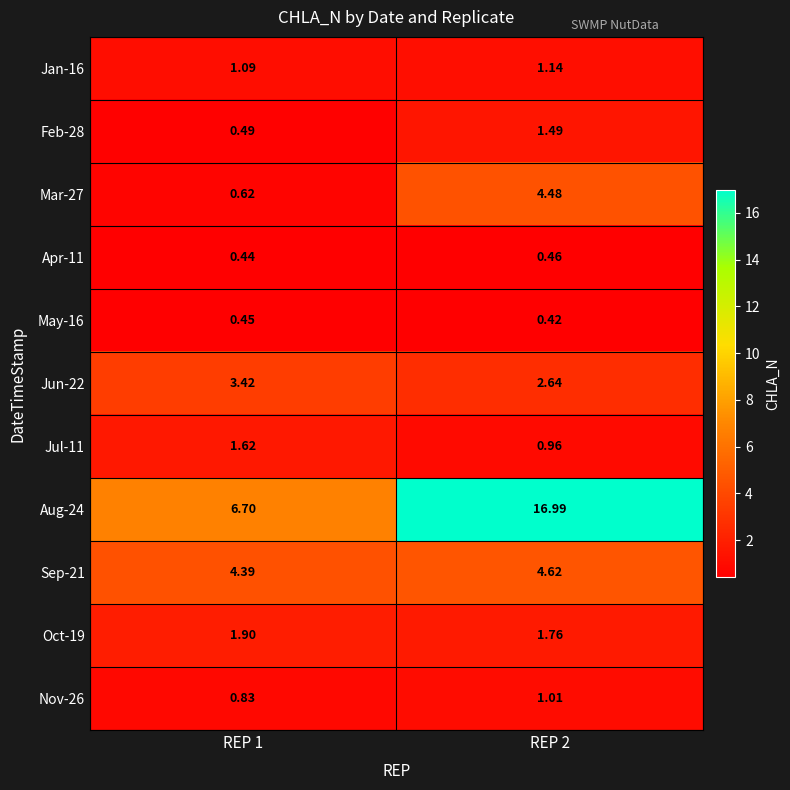

Is the value of Jan-16 at REP 2 greater than the value of Oct-19 at REP 2?

No